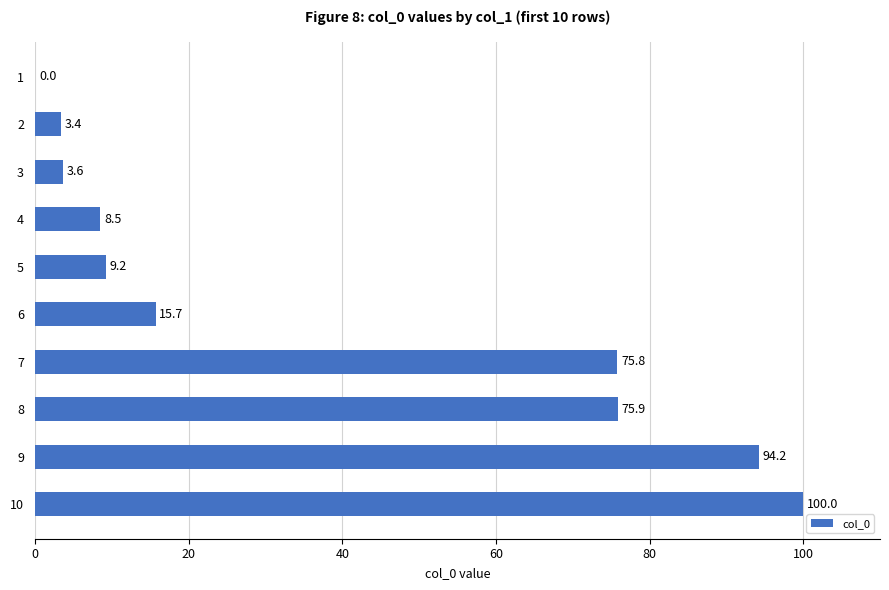

The chart shows a value of 75.8 at 7. True or false?

True